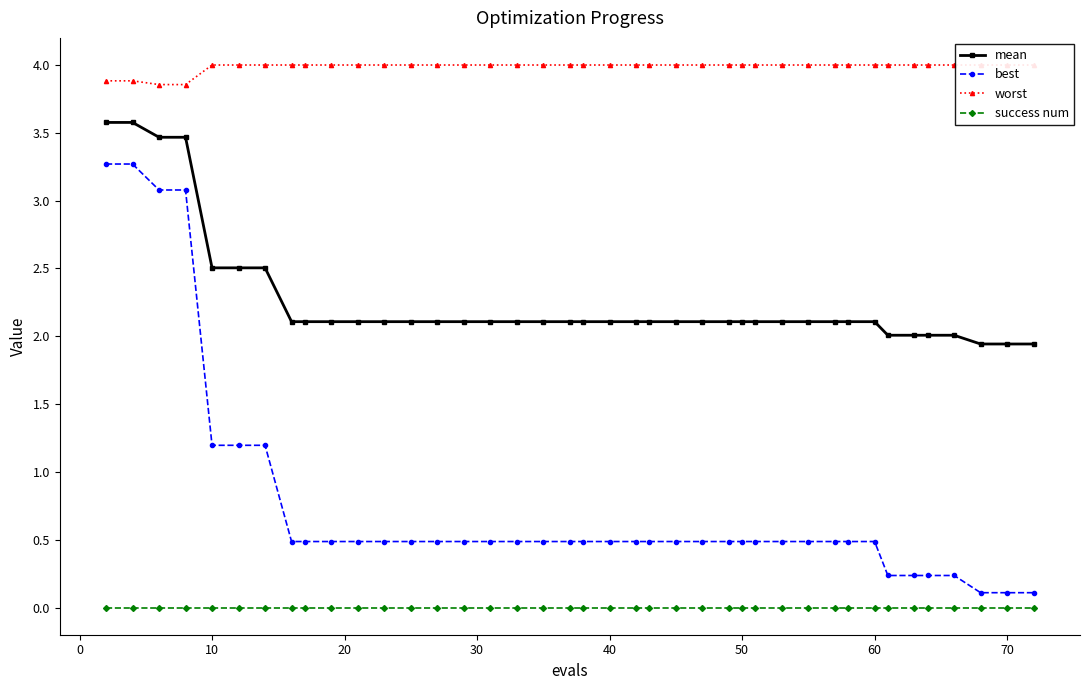

True or false: mean and success num intersect in this chart.

False